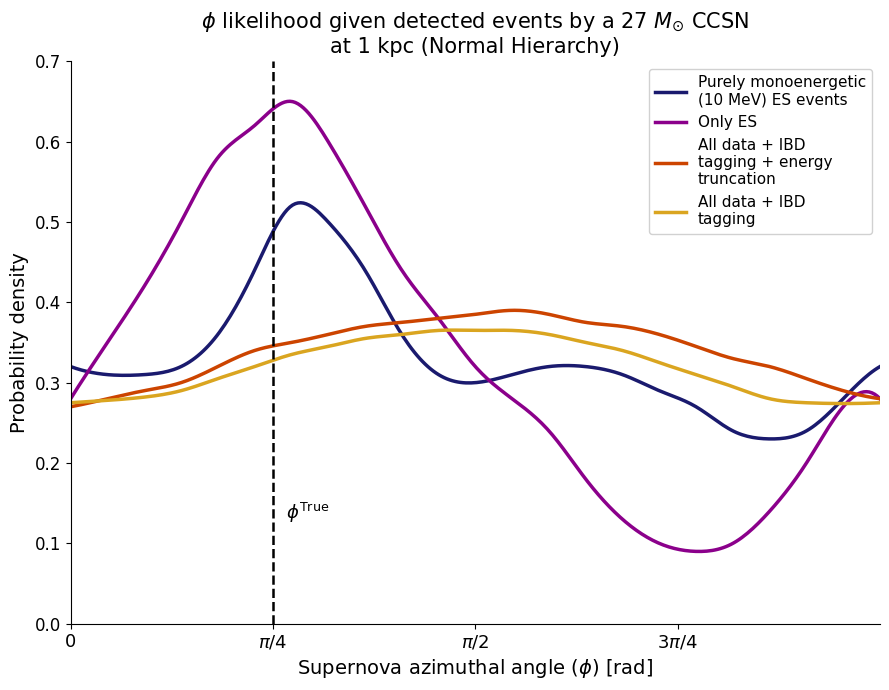

How many lines are shown in the chart?

4